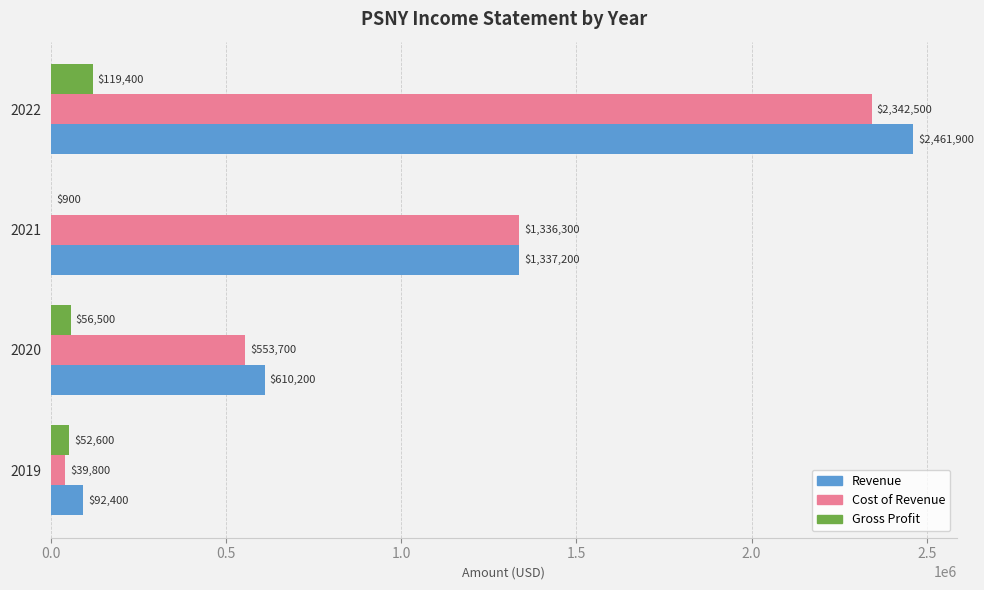

How many data points does each series have?

4